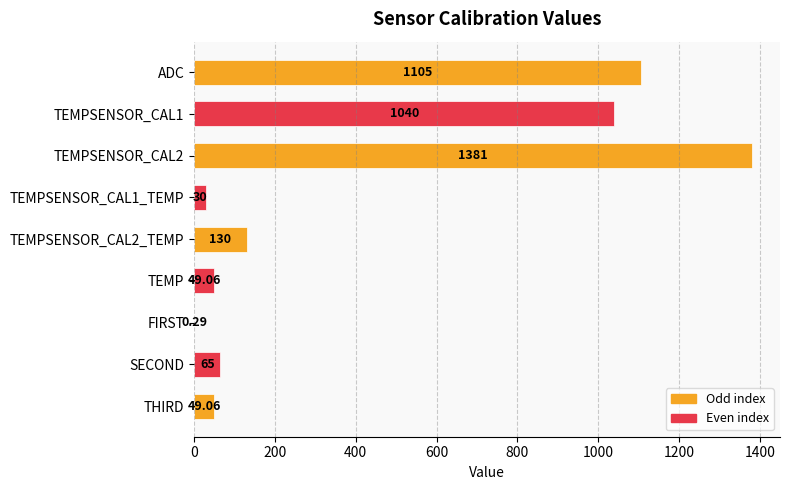

What is the sum of the values at SECOND and ADC?

1170.0